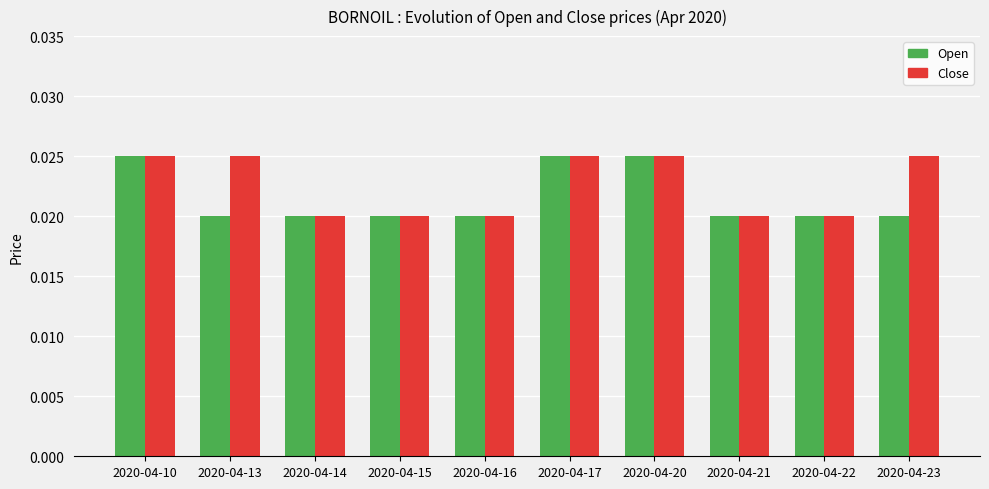

Which series has the largest total across all categories?

Close